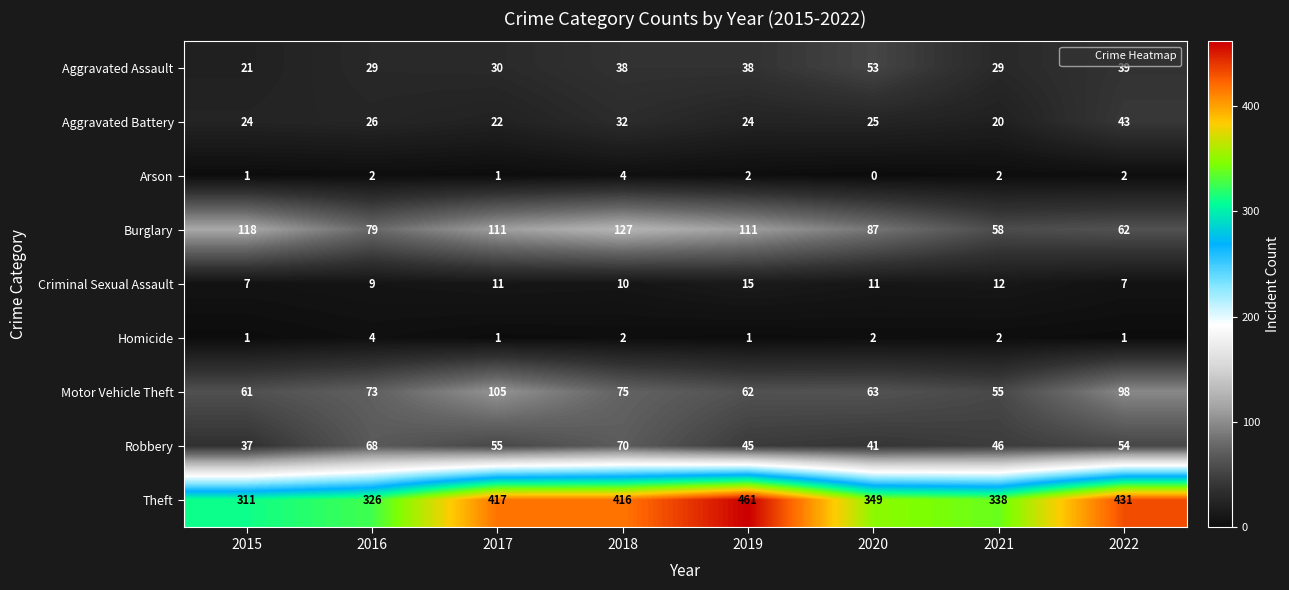

What is the sum of the Aggravated Assault values at 2016 and 2015?

50